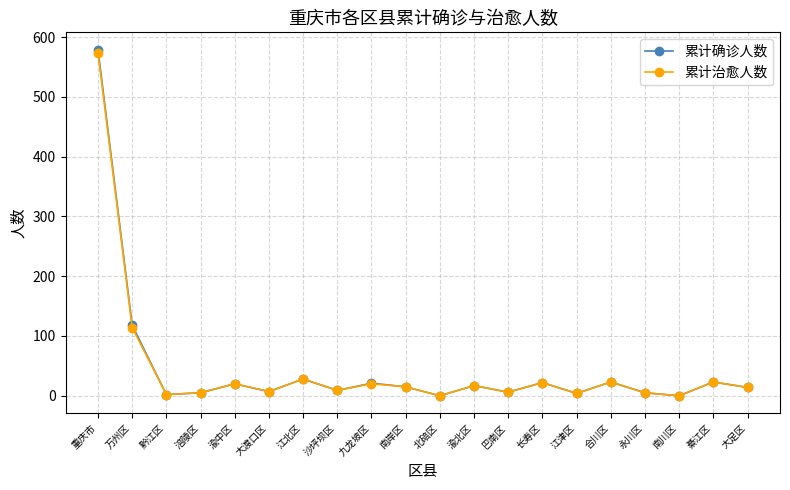

The 累计确诊人数 series shows 22 at 长寿区. True or false?

True